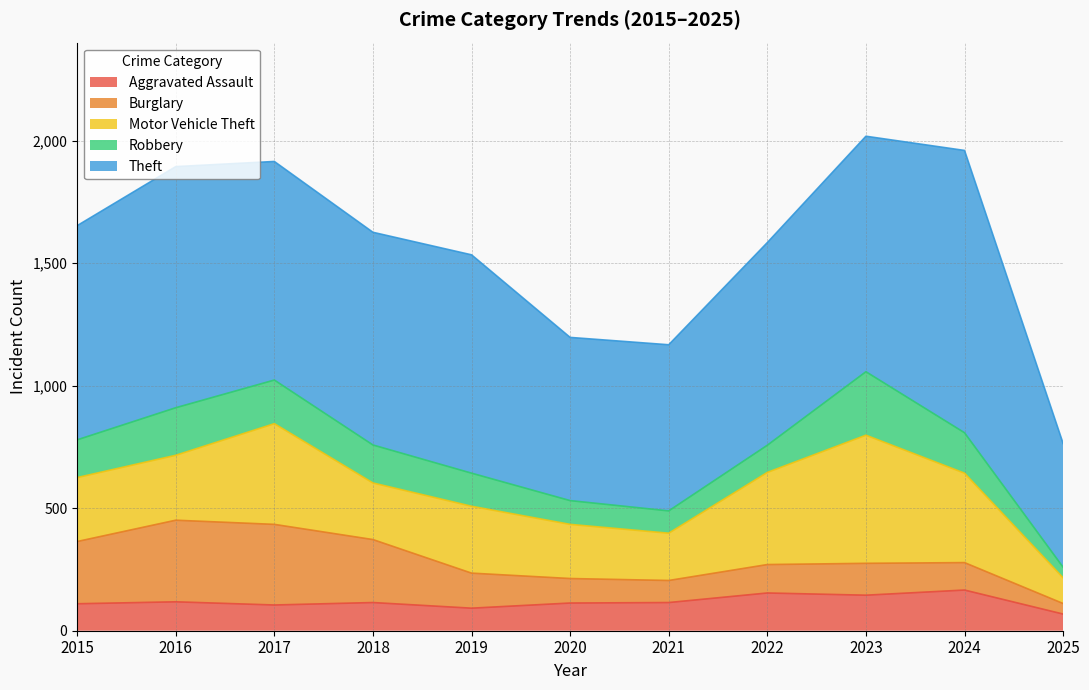

List the series in order of their peak value, highest first.

Theft, Motor Vehicle Theft, Burglary, Robbery, Aggravated Assault